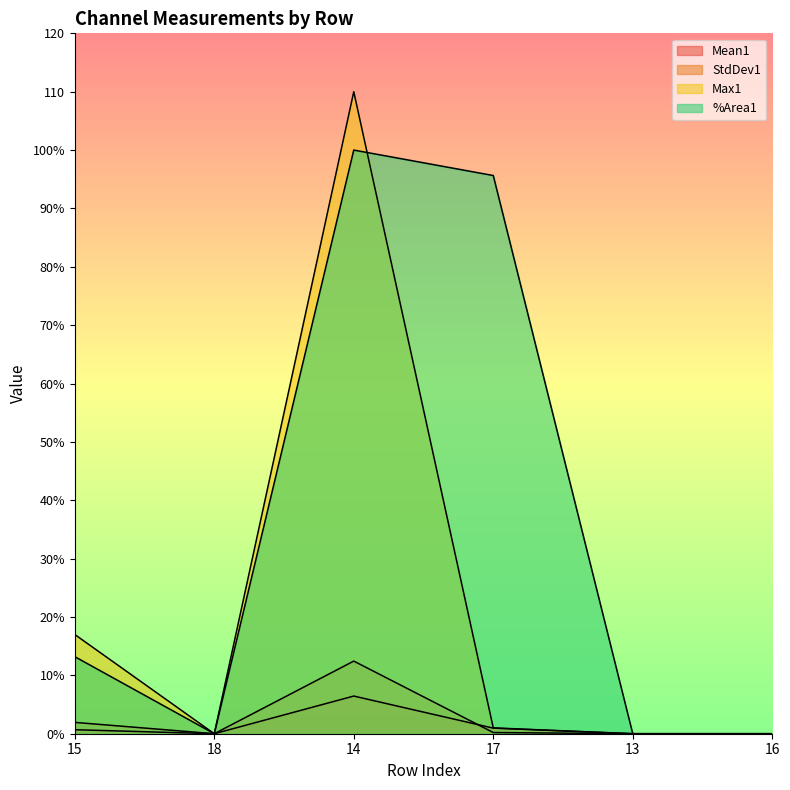

Which series changed the most between 15 and 18?

Max1